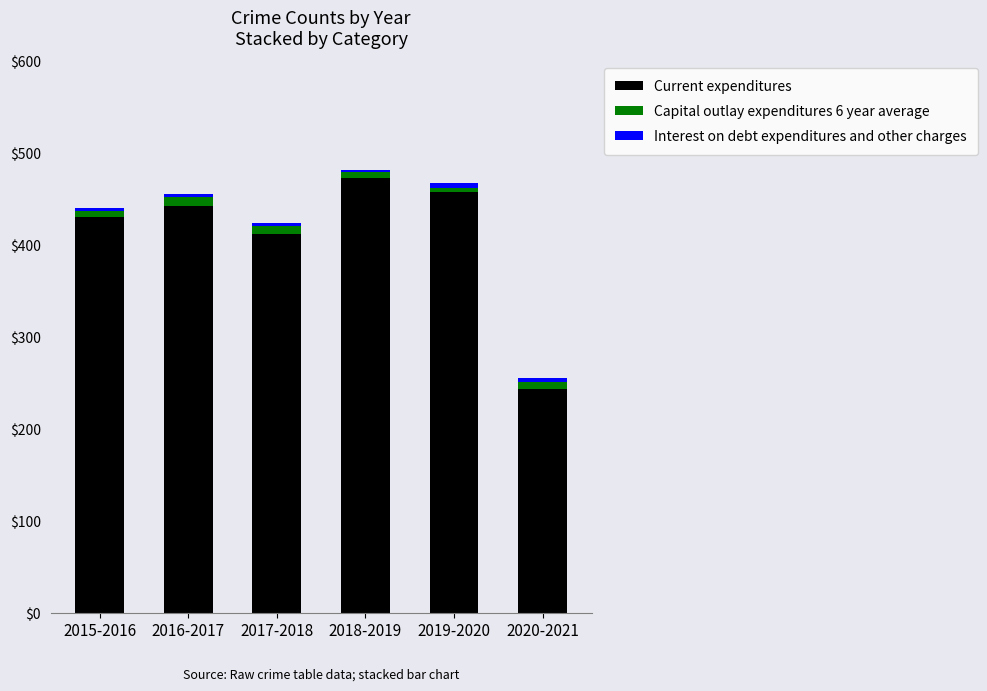

What is the highest value of the Current expenditures series?

473